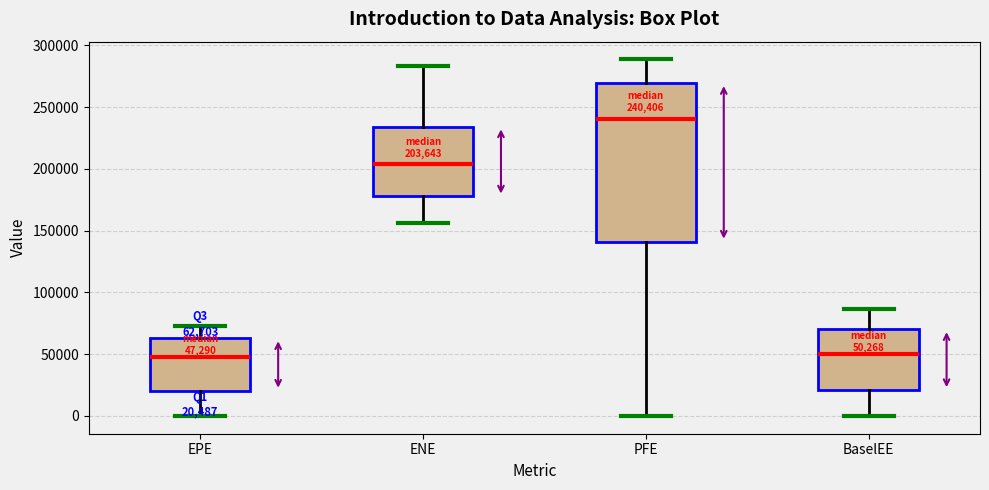

Which box has the highest median line?

PFE